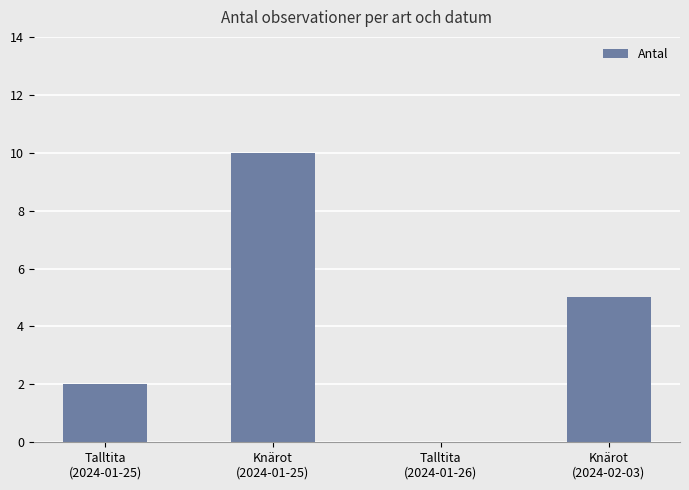

What is the greatest value displayed?

10